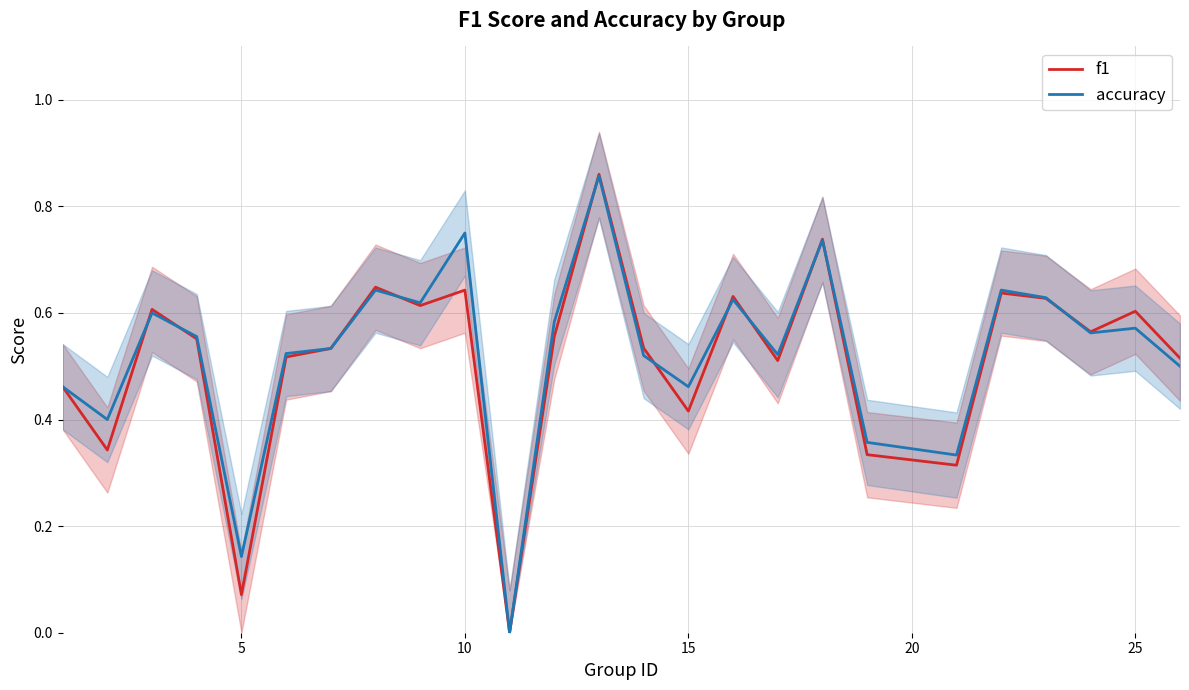

True or false: f1 has more than 1 points higher than both neighbors.

True